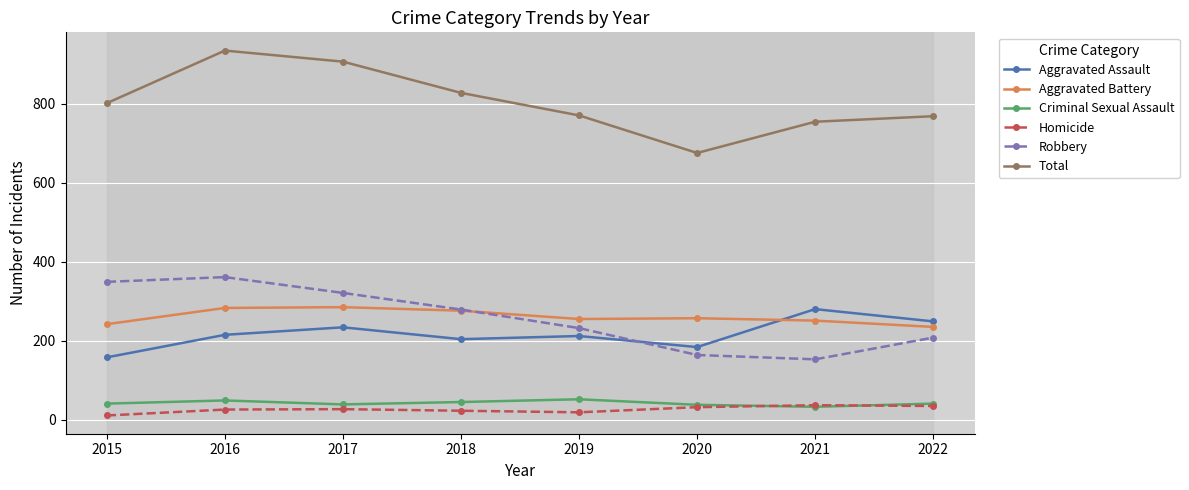

Is this an area chart (filled region under the line)?

No